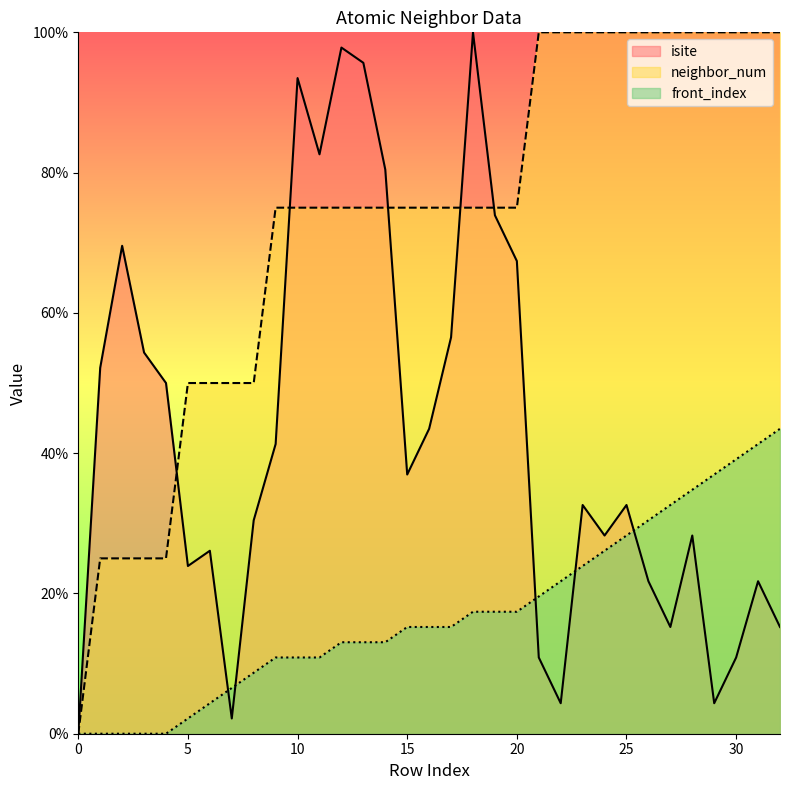

Which has a higher value, 9 or 14?

14